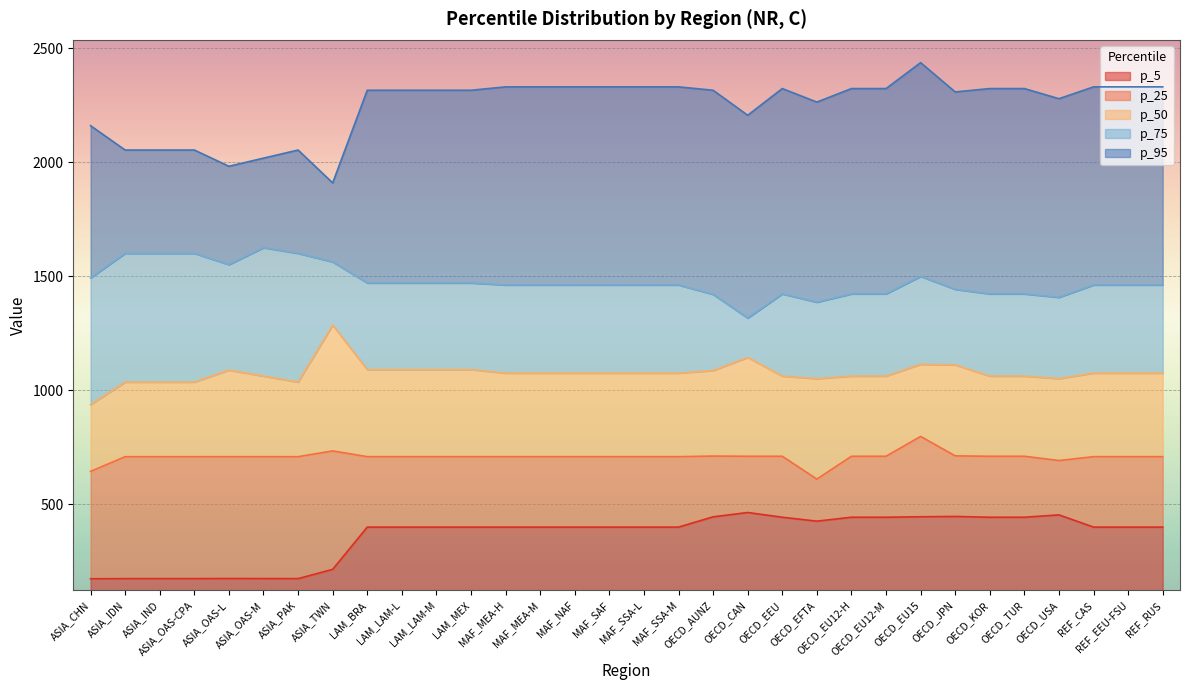

True or false: p_75 and p_5 intersect in this chart.

False